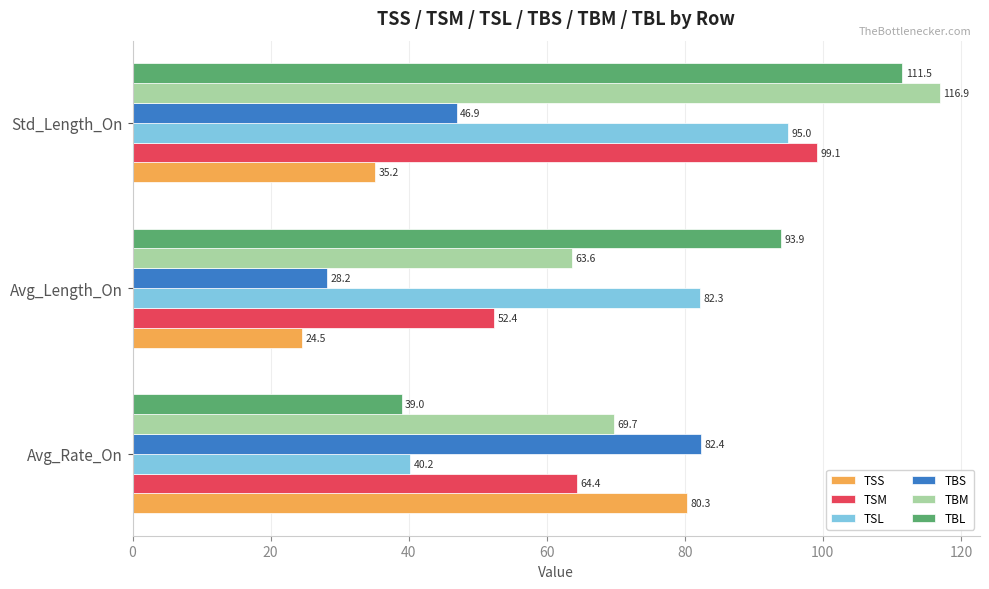

At which label does TBM reach its peak?

Std_Length_On